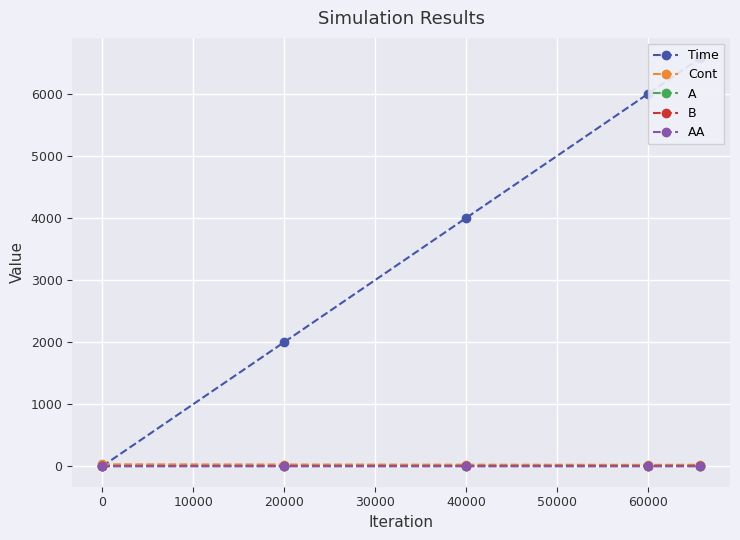

At 0, list the series in order from largest to smallest.

Time, Cont, A, B, AA